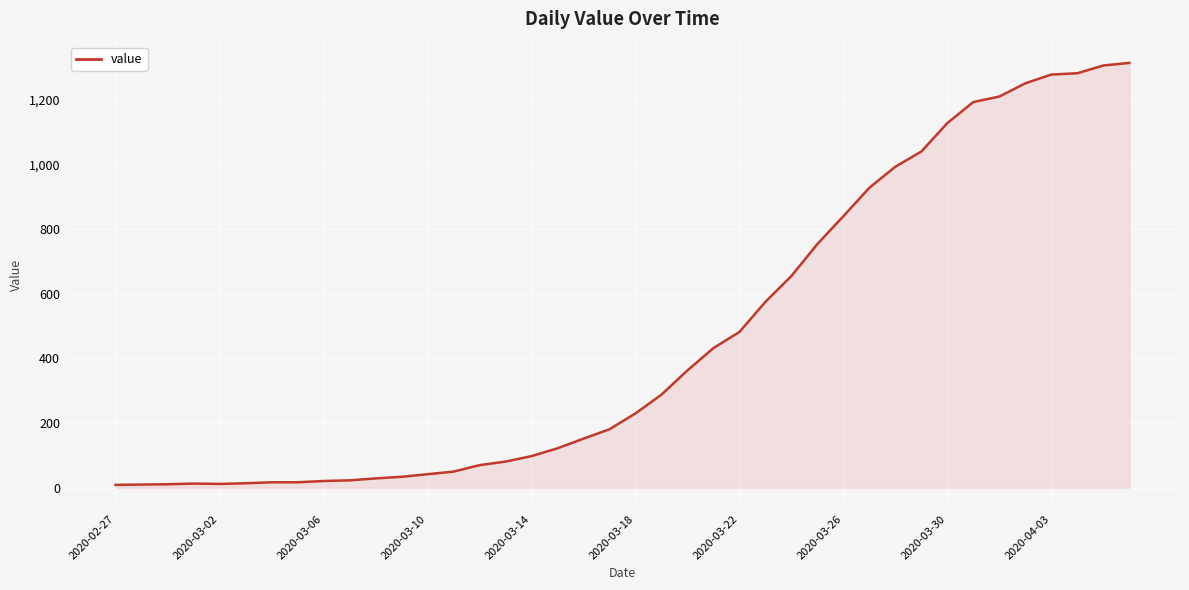

What is the greatest value displayed?

1314